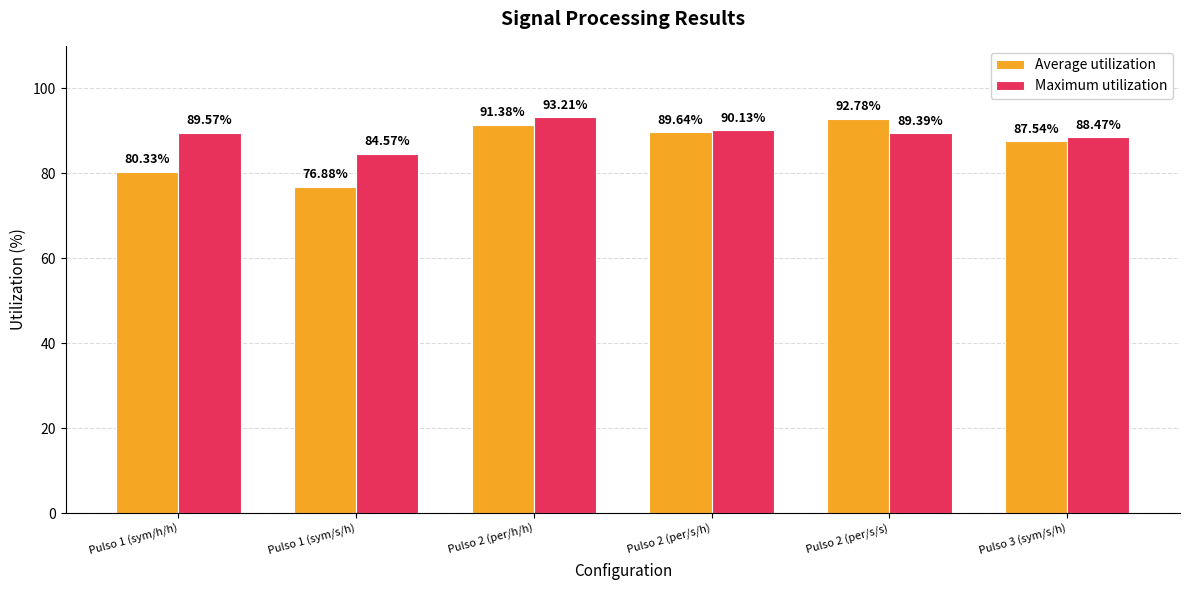

At which label does Average utilization reach its peak?

Pulso 2 (per/s/s)